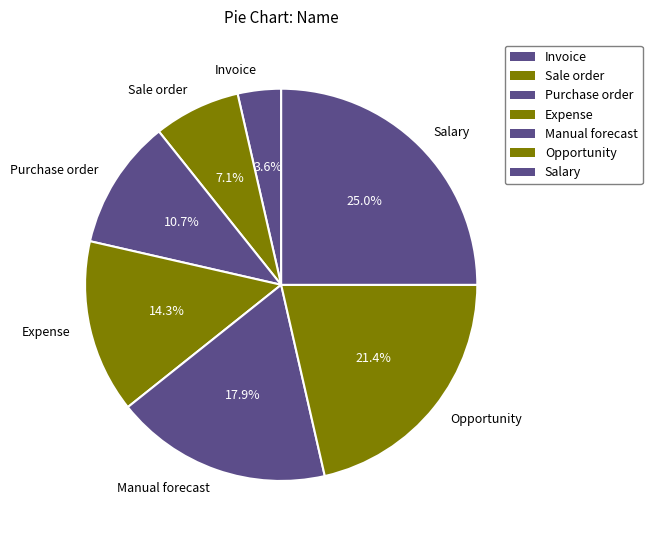

Count the number of slices in the pie.

7